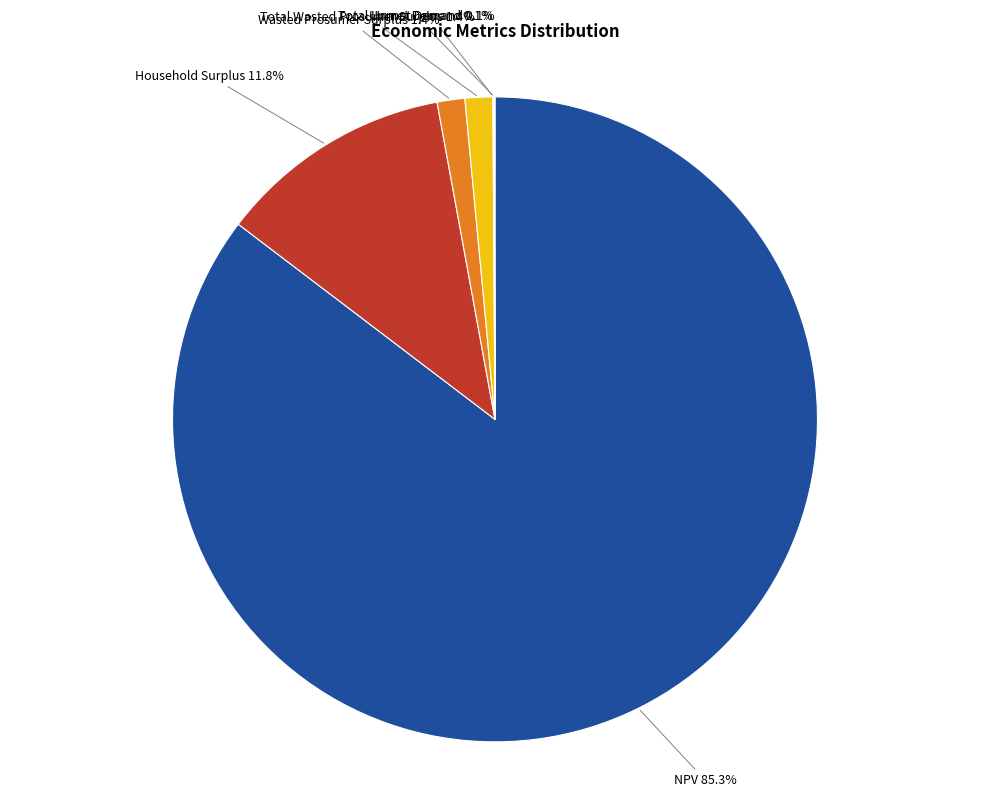

Does any single category account for the majority?

Yes